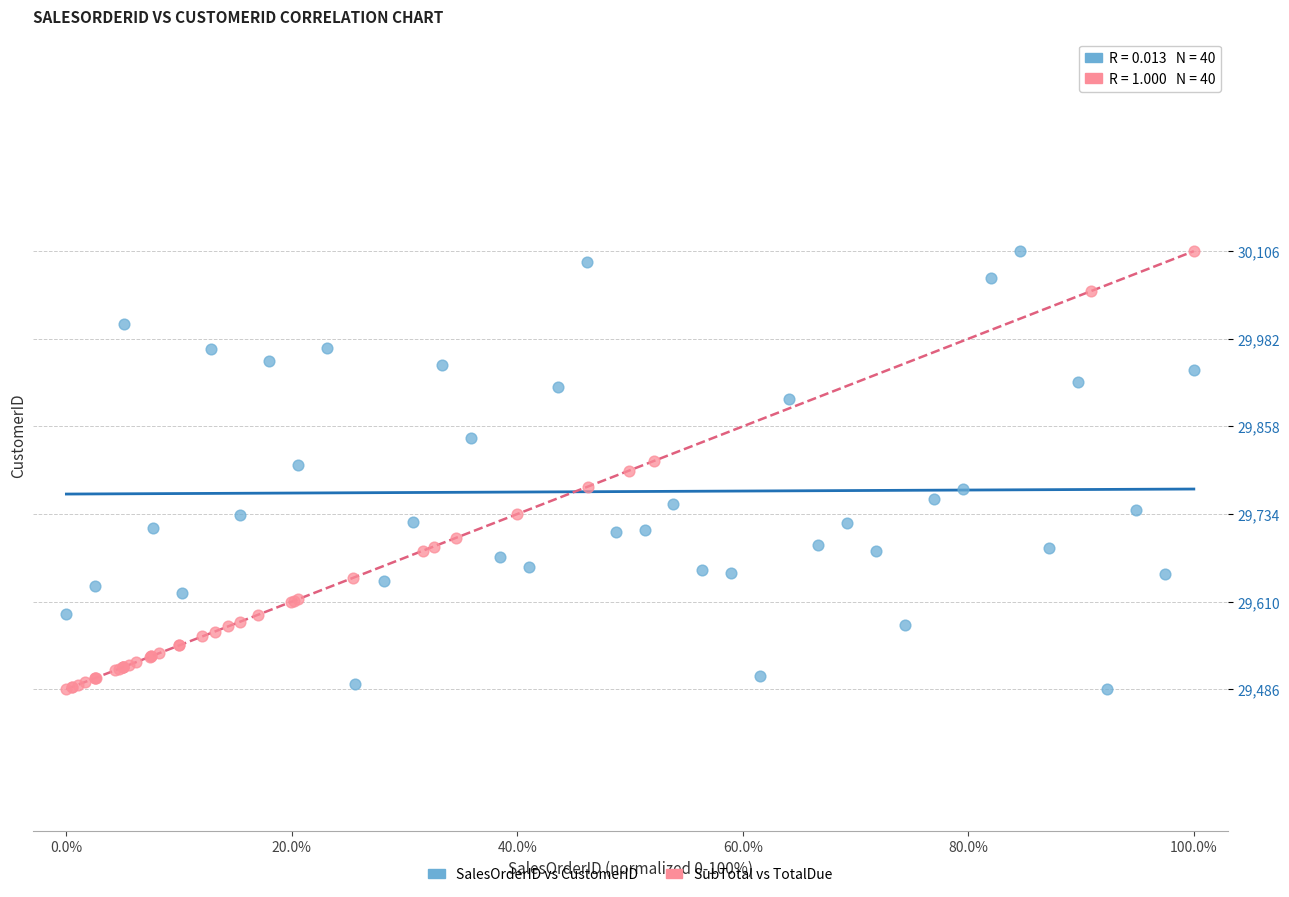

What are all the series names shown in the legend?

SalesOrderID vs CustomerID, SubTotal vs TotalDue